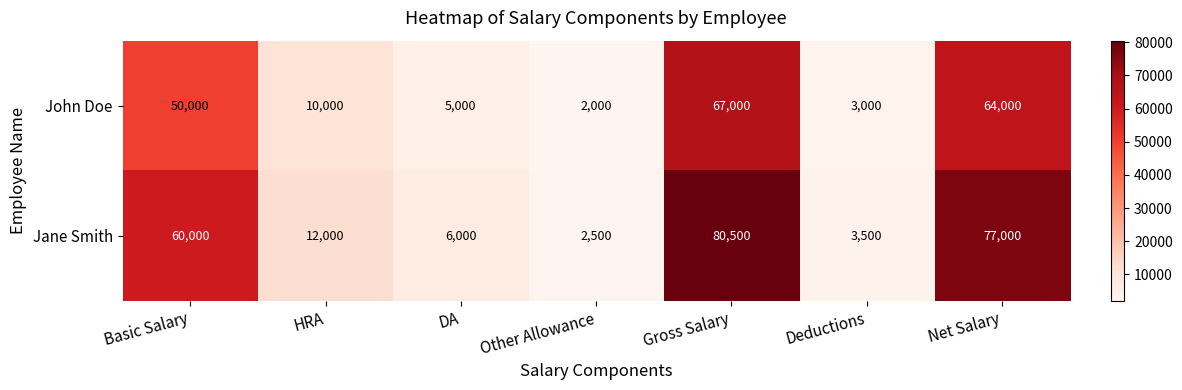

How many data points in John Doe are less than 10000?

3